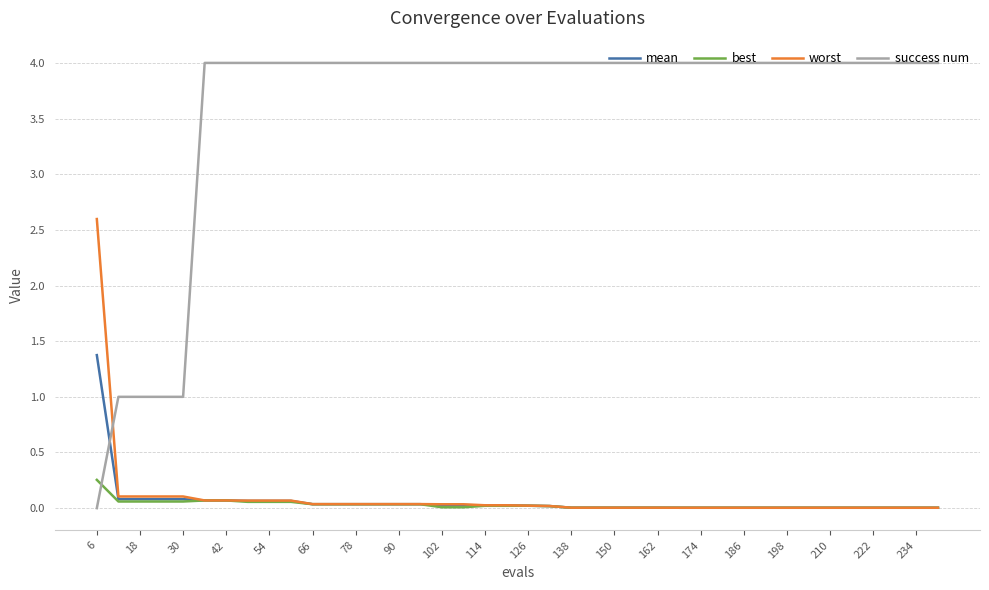

List the series in order of their peak value, highest first.

success num, worst, mean, best